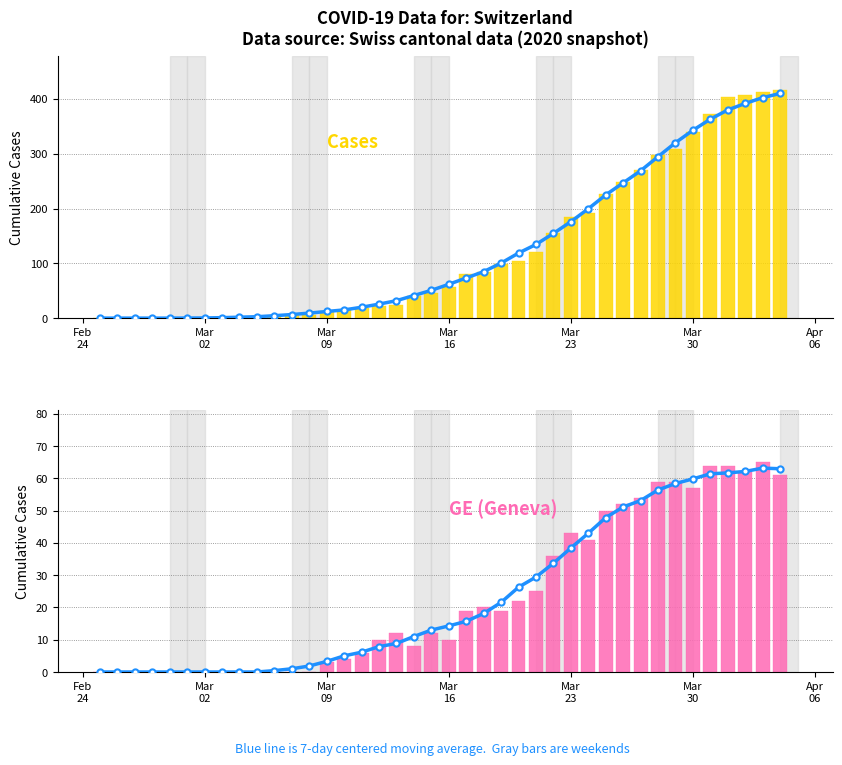

What are all the series names shown in the legend?

7-day moving avg, Cases (CH total), GE (Geneva)